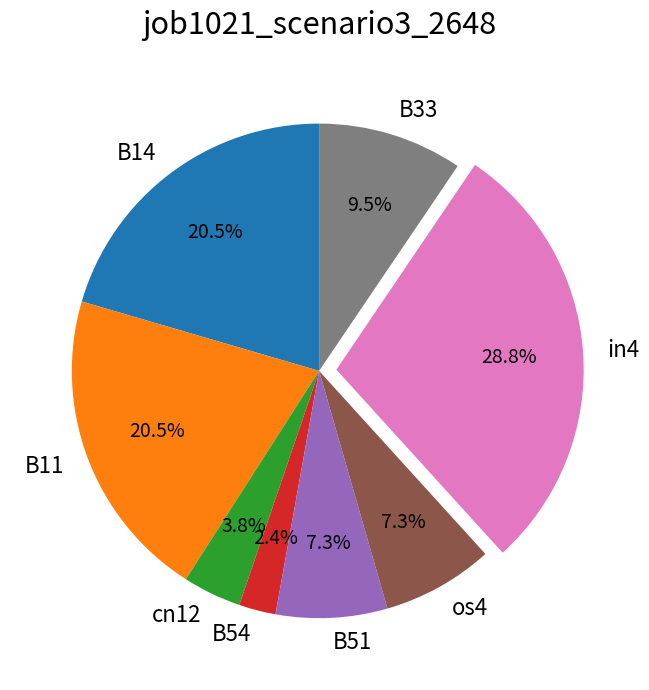

Is os4 the majority of the pie?

No